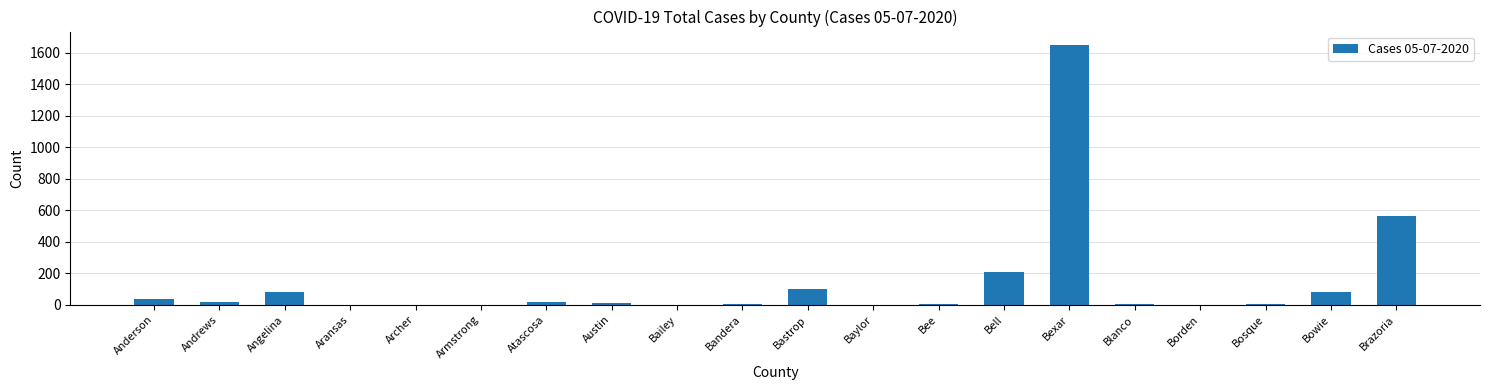

Is it true that the value at Bell is 69?

False